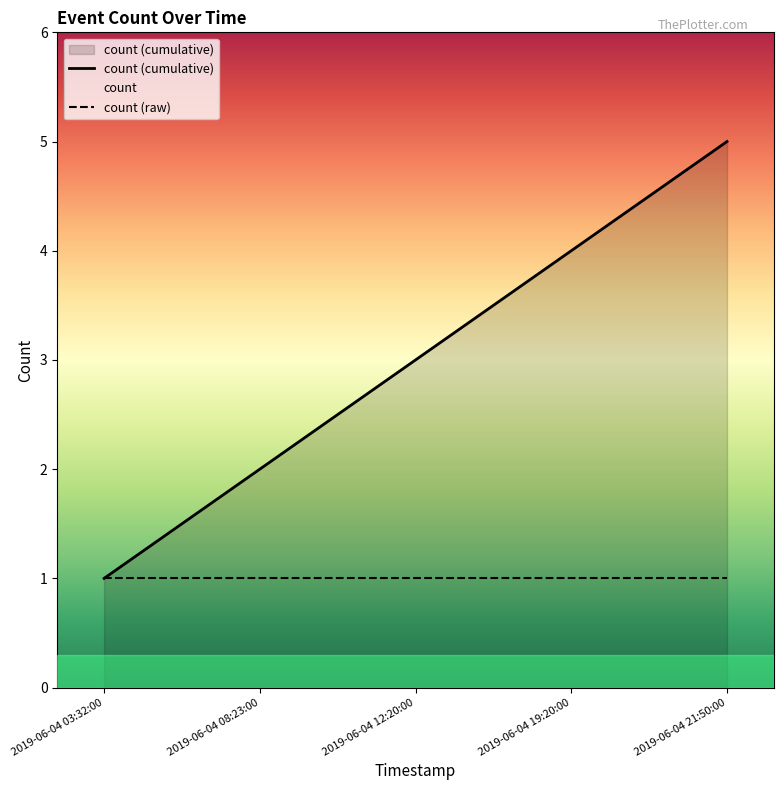

Does the chart have visible grid lines?

No